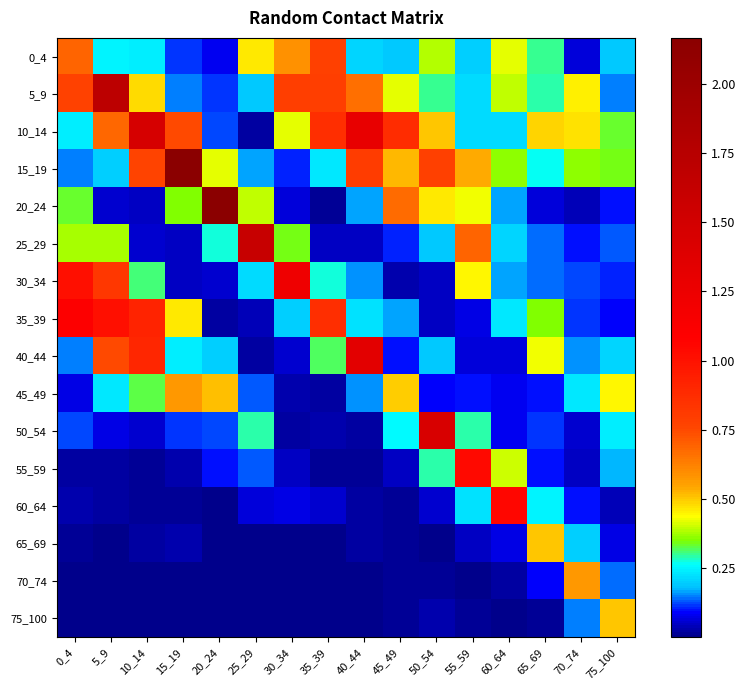

Reading left to right, list all the values displayed in this chart.

0_4: 0_4=0.7	5_9=0.2	10_14=0.2	15_19=0.1	20_24=0.1	25_29=0.5	30_34=0.6	35_39=0.8	40_44=0.2	45_49=0.2	50_54=0.4	55_59=0.2	60_64=0.4	65_69=0.3	70_74=0.1	75_100=0.2
5_9: 0_4=0.8	5_9=1.7	10_14=0.5	15_19=0.2	20_24=0.1	25_29=0.2	30_34=0.8	35_39=0.8	40_44=0.7	45_49=0.4	50_54=0.3	55_59=0.2	60_64=0.4	65_69=0.3	70_74=0.5	75_100=0.2
10_14: 0_4=0.2	5_9=0.7	10_14=1.5	15_19=0.8	20_24=0.1	25_29=0.0	30_34=0.4	35_39=0.9	40_44=1.3	45_49=0.9	50_54=0.5	55_59=0.2	60_64=0.2	65_69=0.5	70_74=0.5	75_100=0.3
15_19: 0_4=0.1	5_9=0.2	10_14=0.8	15_19=2.2	20_24=0.4	25_29=0.2	30_34=0.1	35_39=0.2	40_44=0.8	45_49=0.5	50_54=0.8	55_59=0.5	60_64=0.4	65_69=0.3	70_74=0.4	75_100=0.3
20_24: 0_4=0.3	5_9=0.1	10_14=0.0	15_19=0.4	20_24=2.2	25_29=0.4	30_34=0.1	35_39=0.0	40_44=0.2	45_49=0.7	50_54=0.5	55_59=0.4	60_64=0.2	65_69=0.1	70_74=0.0	75_100=0.1
25_29: 0_4=0.4	5_9=0.4	10_14=0.1	15_19=0.0	20_24=0.3	25_29=1.6	30_34=0.3	35_39=0.1	40_44=0.0	45_49=0.1	50_54=0.2	55_59=0.7	60_64=0.2	65_69=0.1	70_74=0.1	75_100=0.1
30_34: 0_4=1.0	5_9=0.8	10_14=0.3	15_19=0.1	20_24=0.1	25_29=0.2	30_34=1.2	35_39=0.3	40_44=0.2	45_49=0.0	50_54=0.0	55_59=0.4	60_64=0.2	65_69=0.1	70_74=0.1	75_100=0.1
35_39: 0_4=1.1	5_9=1.0	10_14=0.9	15_19=0.5	20_24=0.0	25_29=0.0	30_34=0.2	35_39=0.9	40_44=0.2	45_49=0.2	50_54=0.0	55_59=0.1	60_64=0.2	65_69=0.4	70_74=0.1	75_100=0.1
40_44: 0_4=0.1	5_9=0.8	10_14=0.9	15_19=0.2	20_24=0.2	25_29=0.0	30_34=0.1	35_39=0.3	40_44=1.3	45_49=0.1	50_54=0.2	55_59=0.1	60_64=0.1	65_69=0.4	70_74=0.2	75_100=0.2
45_49: 0_4=0.1	5_9=0.2	10_14=0.3	15_19=0.6	20_24=0.5	25_29=0.1	30_34=0.0	35_39=0.0	40_44=0.2	45_49=0.5	50_54=0.1	55_59=0.1	60_64=0.1	65_69=0.1	70_74=0.2	75_100=0.4
50_54: 0_4=0.1	5_9=0.1	10_14=0.1	15_19=0.1	20_24=0.1	25_29=0.3	30_34=0.0	35_39=0.0	40_44=0.0	45_49=0.3	50_54=1.4	55_59=0.3	60_64=0.1	65_69=0.1	70_74=0.1	75_100=0.2
55_59: 0_4=0.0	5_9=0.0	10_14=0.0	15_19=0.0	20_24=0.1	25_29=0.1	30_34=0.0	35_39=0.0	40_44=0.0	45_49=0.1	50_54=0.3	55_59=1.0	60_64=0.4	65_69=0.1	70_74=0.1	75_100=0.2
60_64: 0_4=0.0	5_9=0.0	10_14=0.0	15_19=0.0	20_24=0.0	25_29=0.1	30_34=0.1	35_39=0.1	40_44=0.0	45_49=0.0	50_54=0.1	55_59=0.2	60_64=1.1	65_69=0.2	70_74=0.1	75_100=0.0
65_69: 0_4=0.0	5_9=0.0	10_14=0.0	15_19=0.0	20_24=0.0	25_29=0.0	30_34=0.0	35_39=0.0	40_44=0.0	45_49=0.0	50_54=0.0	55_59=0.0	60_64=0.1	65_69=0.5	70_74=0.2	75_100=0.1
70_74: 0_4=0.0	5_9=0.0	10_14=0.0	15_19=0.0	20_24=0.0	25_29=0.0	30_34=0.0	35_39=0.0	40_44=0.0	45_49=0.0	50_54=0.0	55_59=0.0	60_64=0.0	65_69=0.1	70_74=0.6	75_100=0.1
75_100: 0_4=0.0	5_9=0.0	10_14=0.0	15_19=0.0	20_24=0.0	25_29=0.0	30_34=0.0	35_39=0.0	40_44=0.0	45_49=0.0	50_54=0.0	55_59=0.0	60_64=0.0	65_69=0.0	70_74=0.1	75_100=0.5